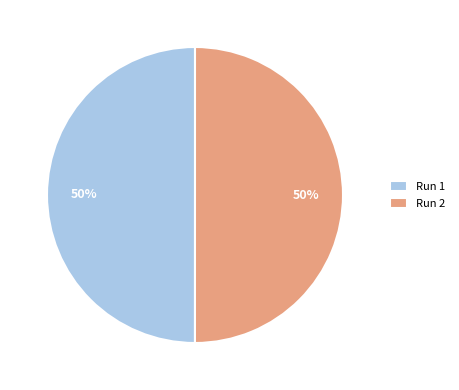

Count the number of slices in the pie.

2